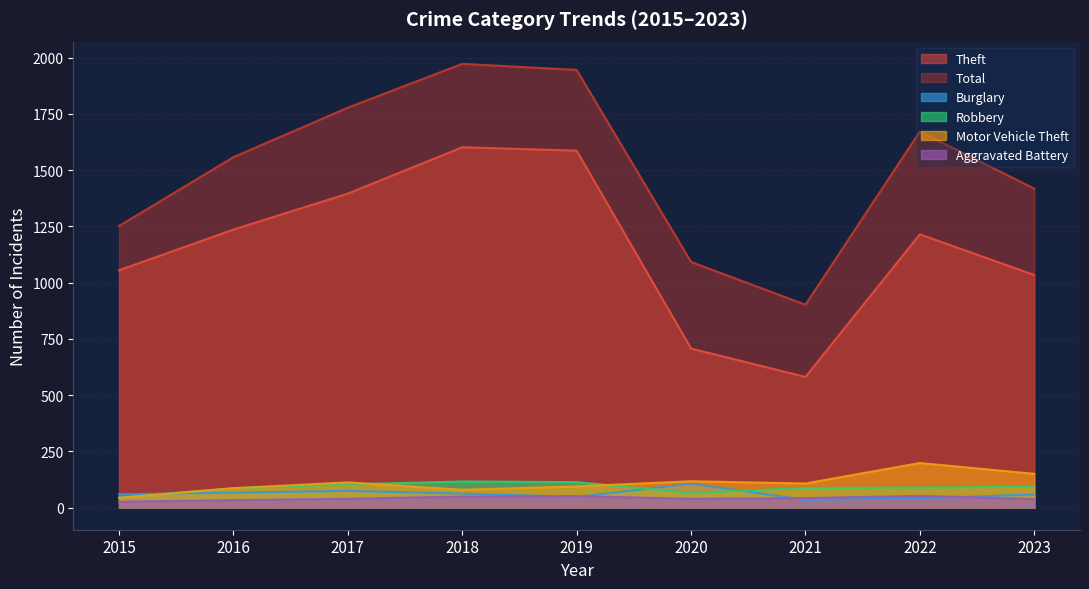

Which label corresponds to the largest value in the chart?

2018